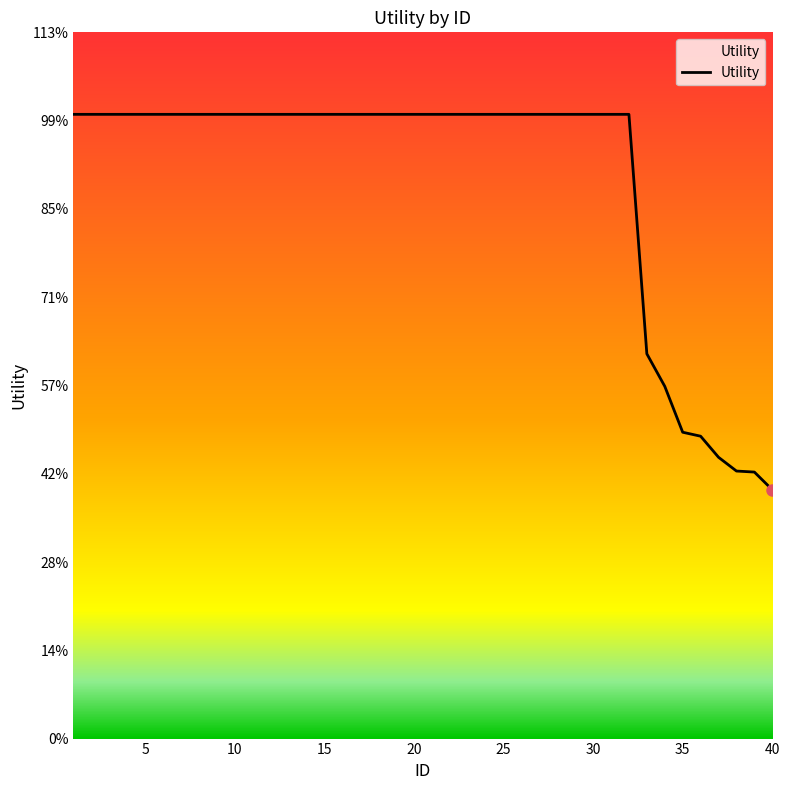

Does the chart have visible grid lines?

No